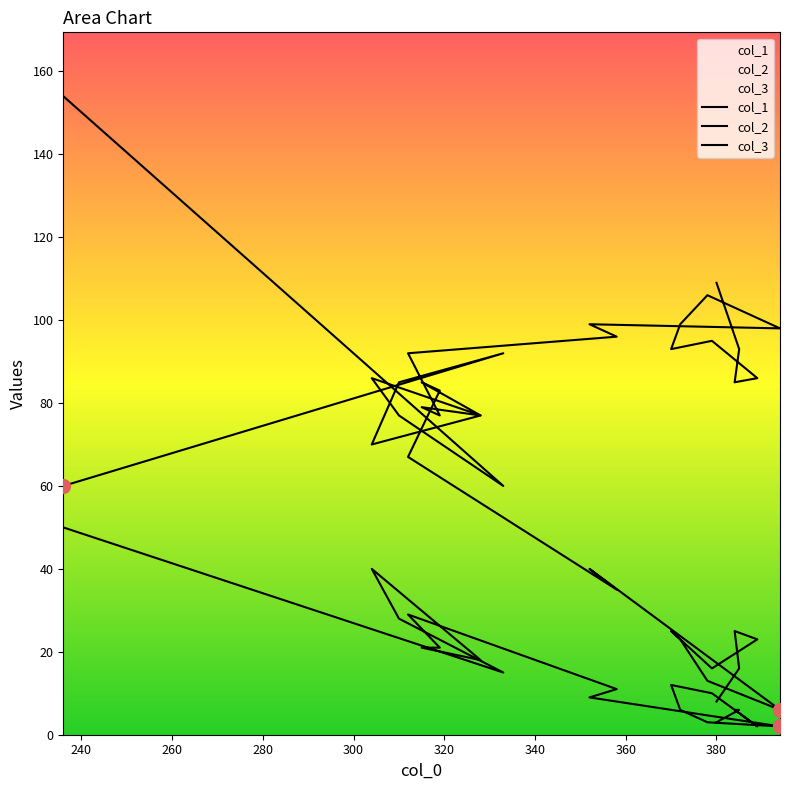

Which series contains the highest Y value?

col_1